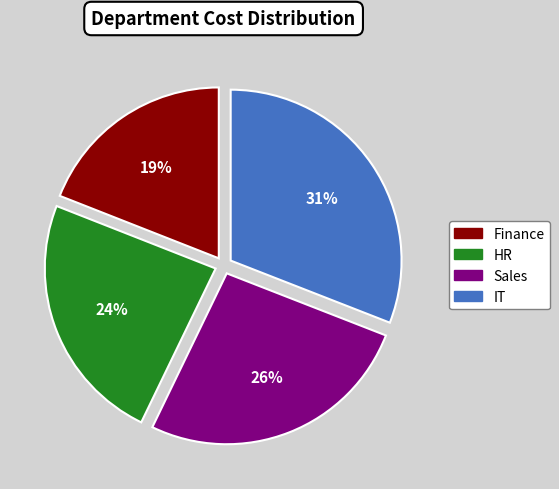

What percentage is the Finance slice, to the nearest percent?

19%